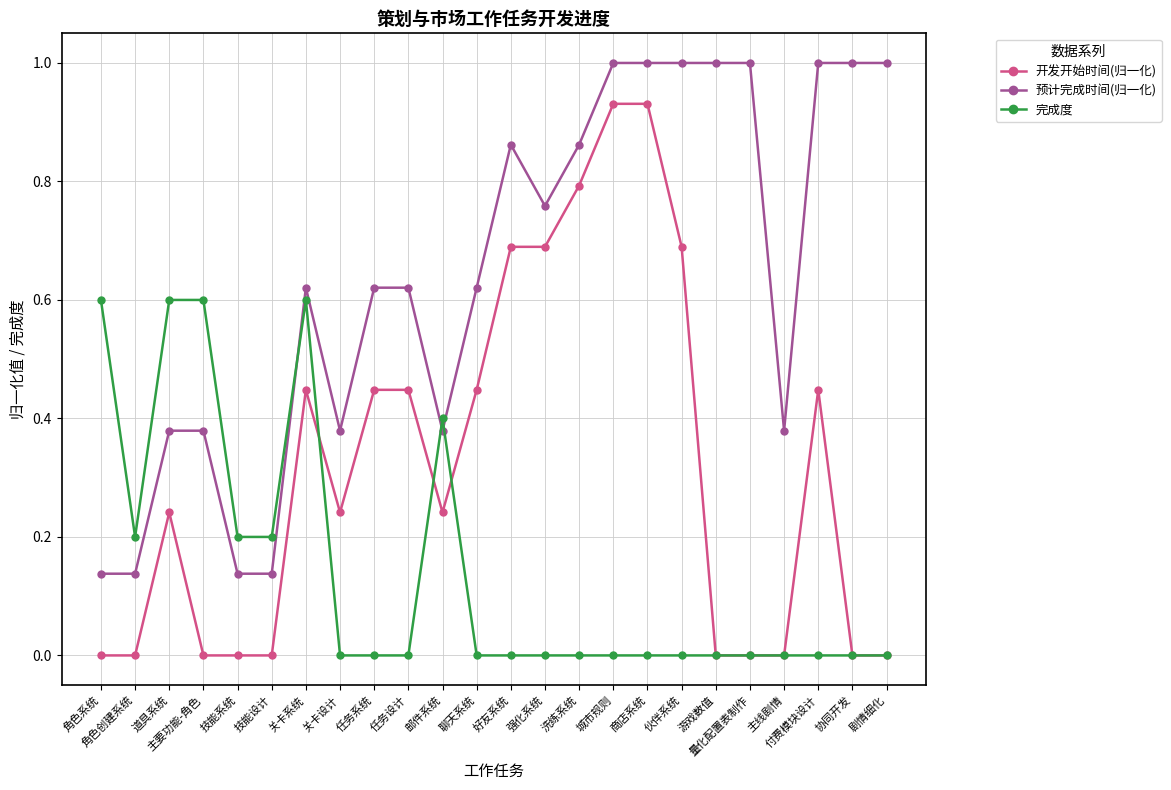

After their last crossing, which series has the higher values: 预计完成时间(归一化) or 完成度?

预计完成时间(归一化)